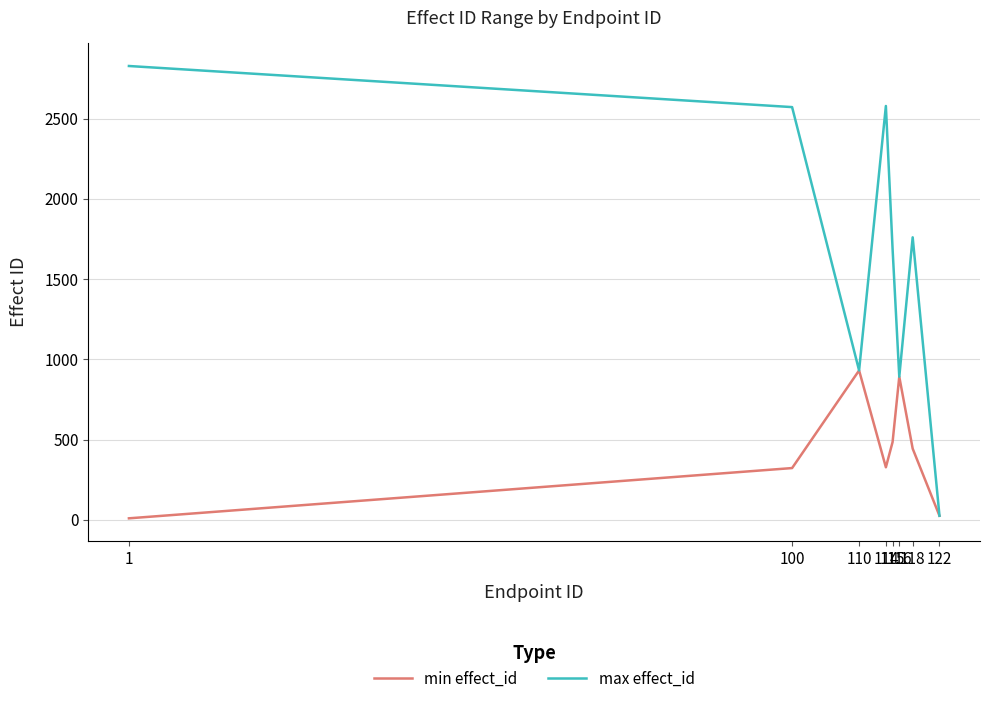

Rank the series by their average value, from lowest to highest.

min effect_id, max effect_id